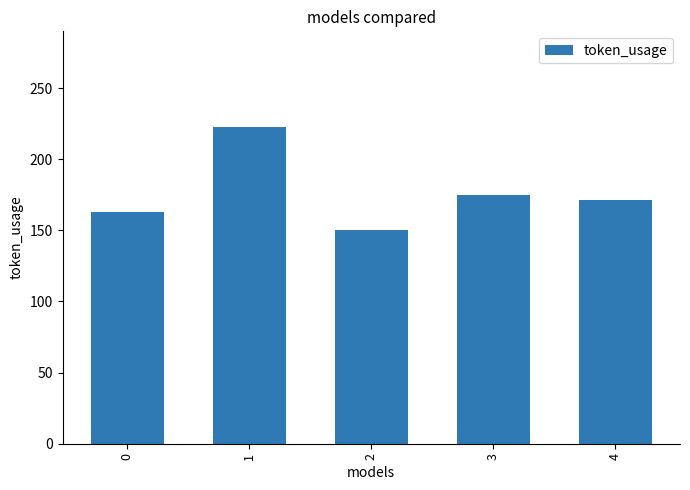

Which label corresponds to the largest value in the chart?

1